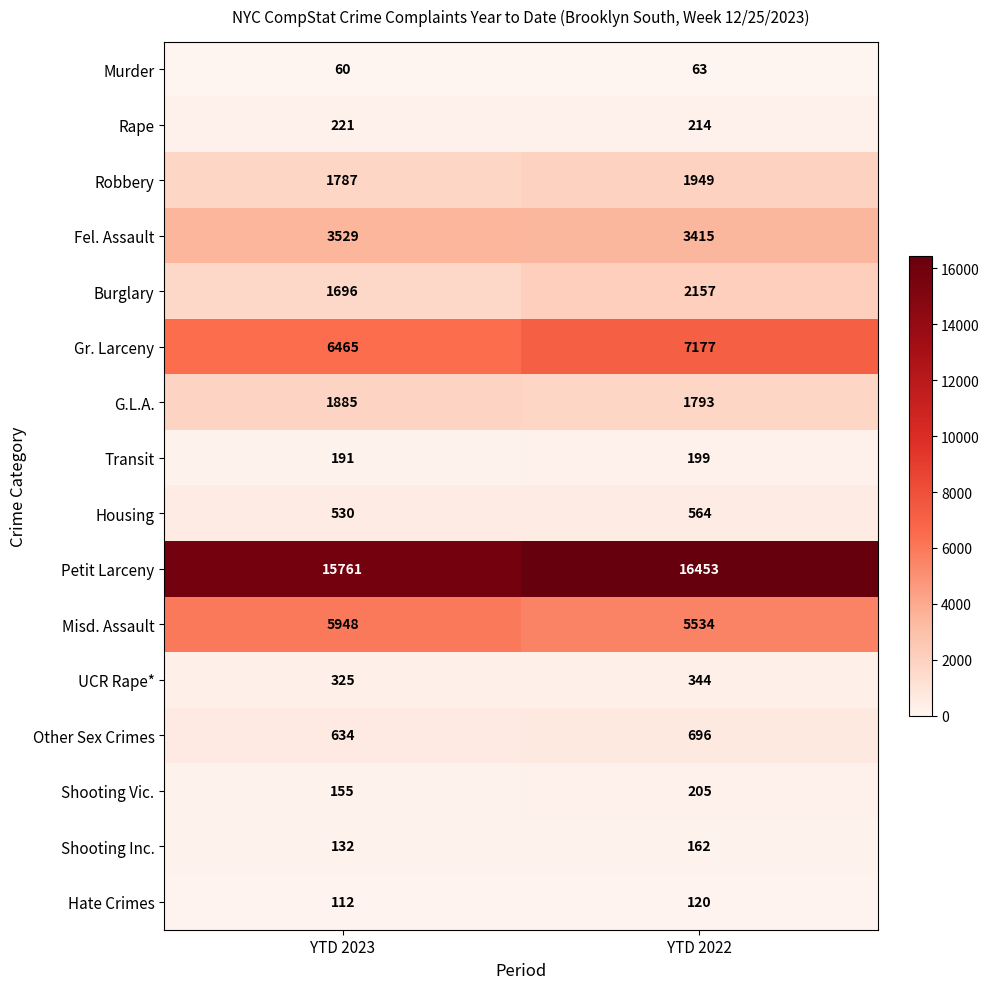

What is the difference between the Rape values at YTD 2022 and YTD 2023?

7